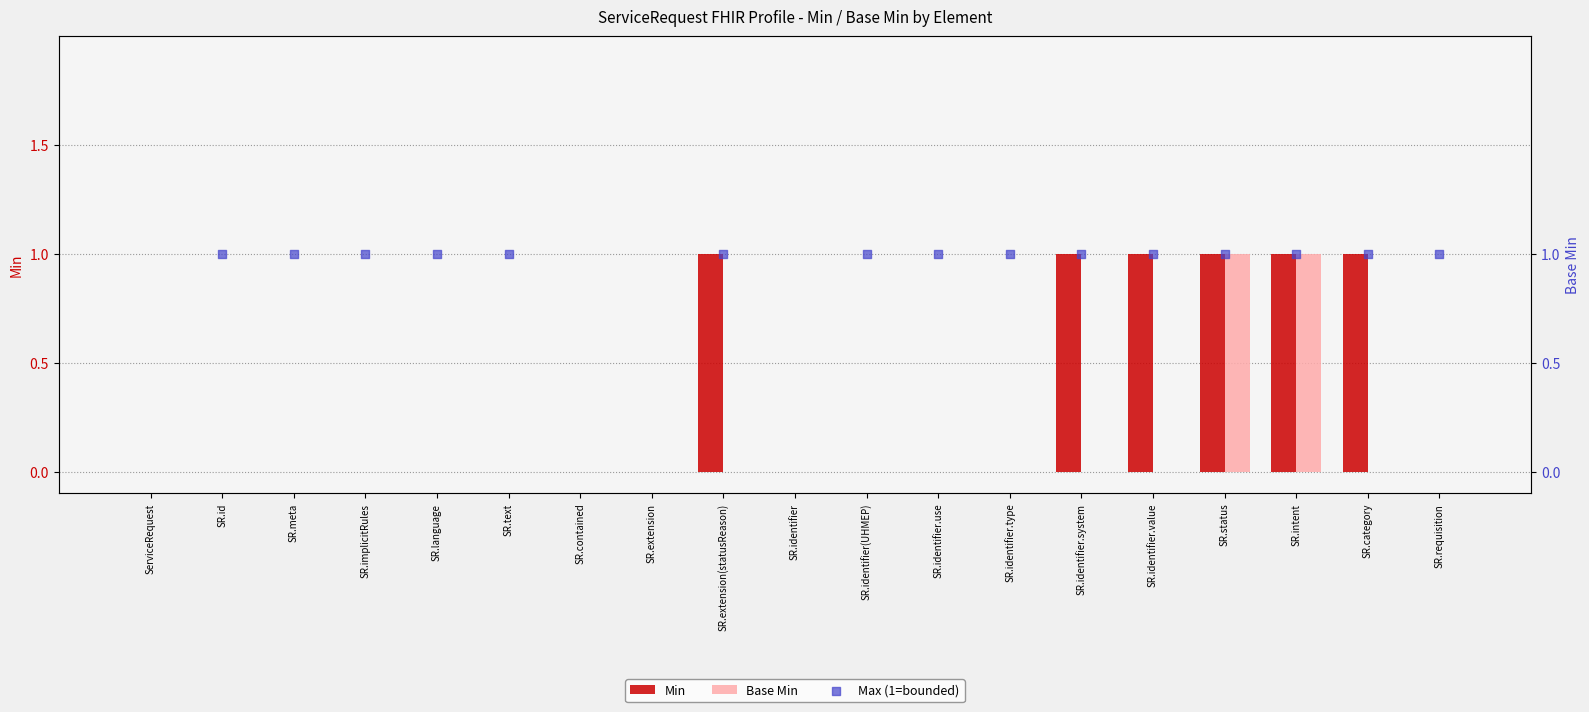

What is the total value across all series at SR.language?

1.0